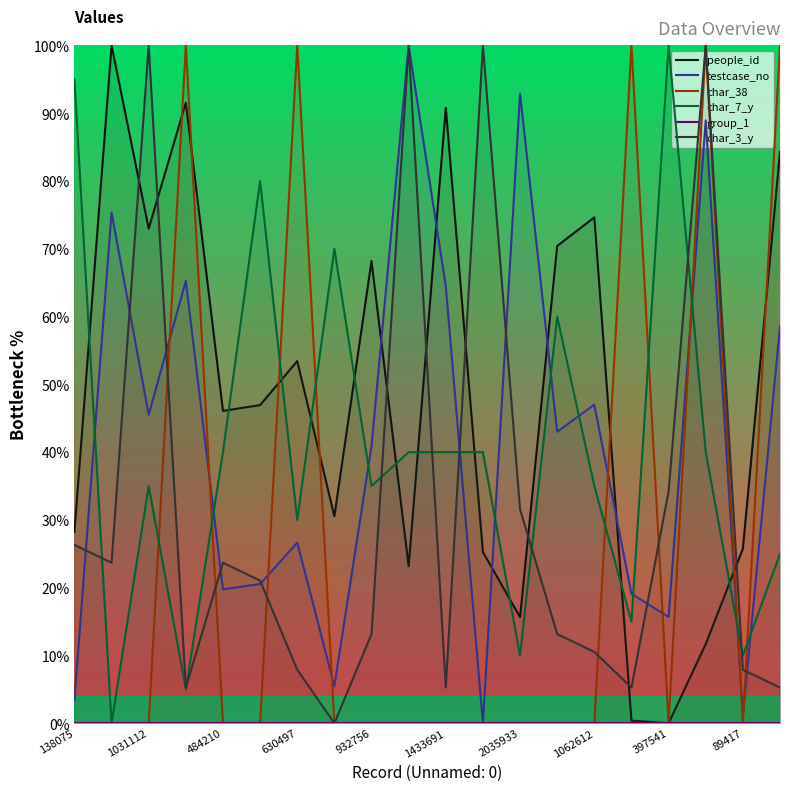

Which series has the largest total across all categories?

people_id